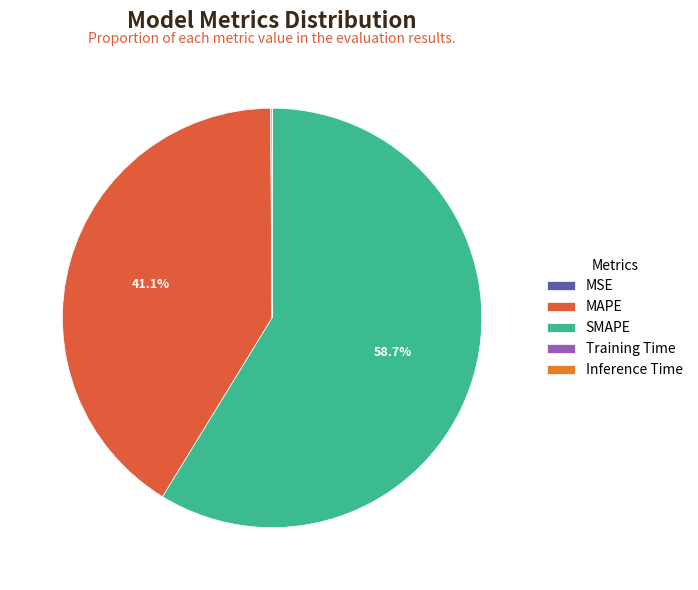

To the nearest percent, what is the difference between the largest and smallest slice percentages?

59%